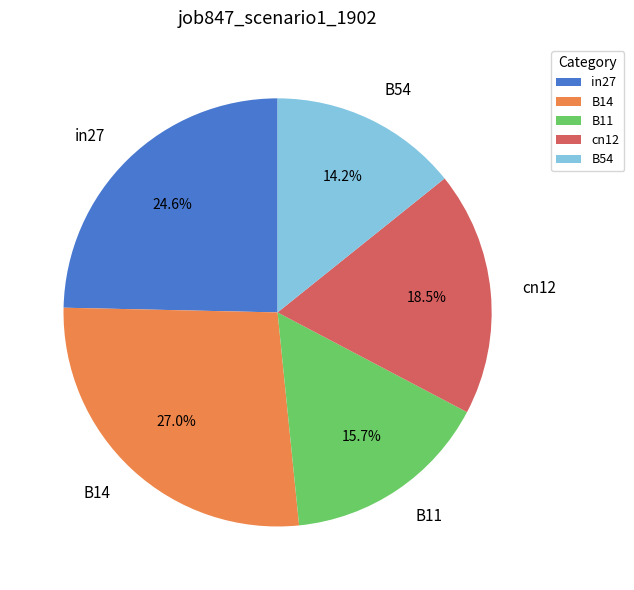

To the nearest percent, what is the difference between the largest and smallest slice percentages?

13%